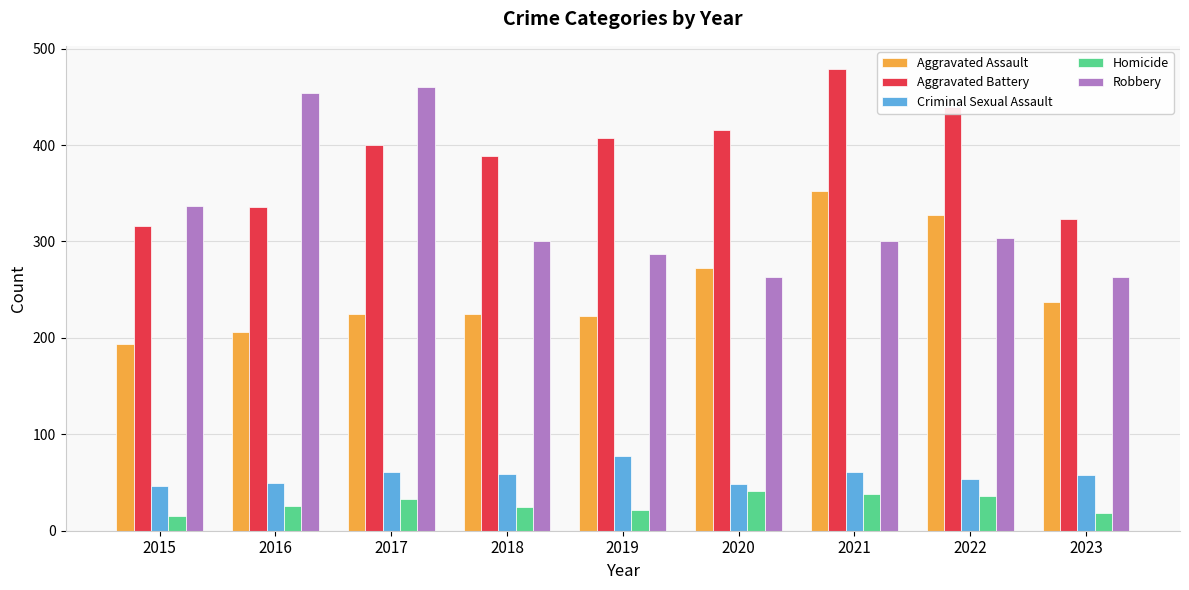

How many groups of bars are there?

9